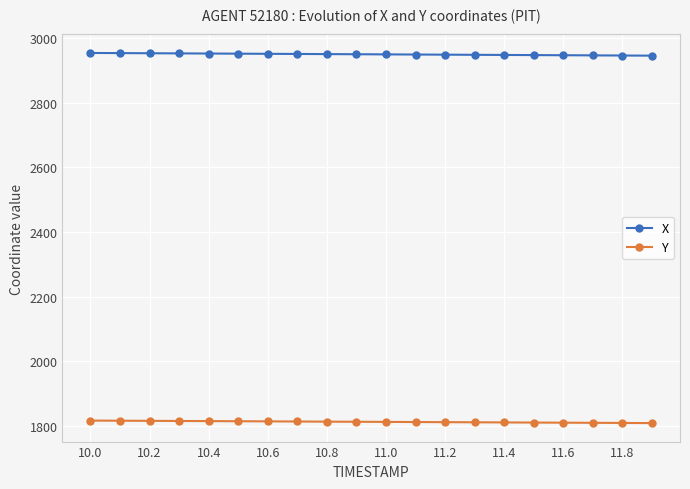

True or false: X and Y cross at least once.

False